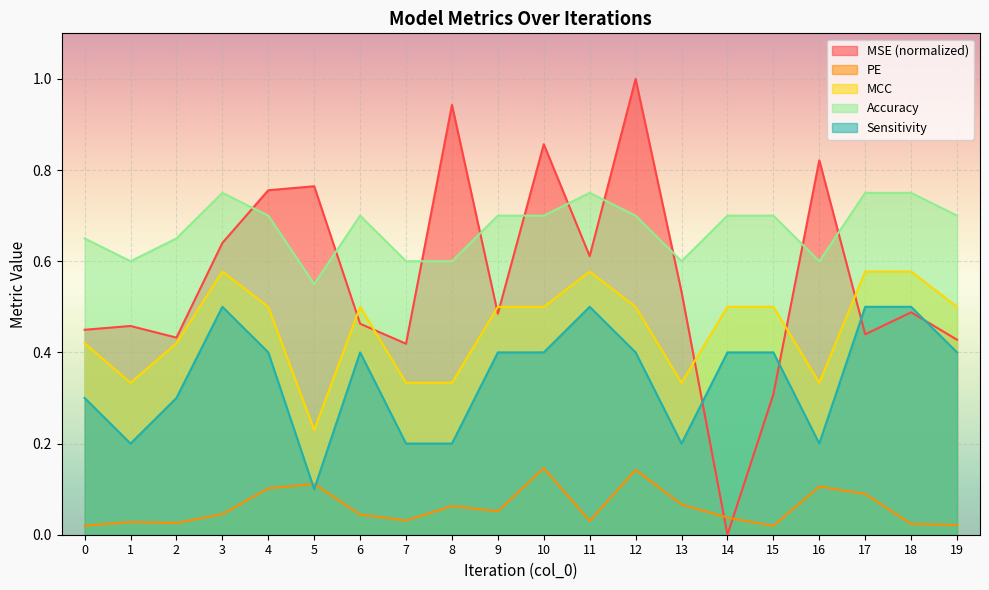

Reading right to left, list all the values displayed in this chart.

MSE: 0.4	0.5	0.4	0.8	0.3	0.0	0.5	1.0	0.6	0.9	0.5	0.9	0.4	0.5	0.8	0.8	0.6	0.4	0.5	0.4
PE: 0.0	0.0	0.1	0.1	0.0	0.0	0.1	0.1	0.0	0.1	0.1	0.1	0.0	0.0	0.1	0.1	0.0	0.0	0.0	0.0
MCC: 0.5	0.6	0.6	0.3	0.5	0.5	0.3	0.5	0.6	0.5	0.5	0.3	0.3	0.5	0.2	0.5	0.6	0.4	0.3	0.4
Accuracy: 0.7	0.8	0.8	0.6	0.7	0.7	0.6	0.7	0.8	0.7	0.7	0.6	0.6	0.7	0.6	0.7	0.8	0.7	0.6	0.7
Sensitivity: 0.4	0.5	0.5	0.2	0.4	0.4	0.2	0.4	0.5	0.4	0.4	0.2	0.2	0.4	0.1	0.4	0.5	0.3	0.2	0.3